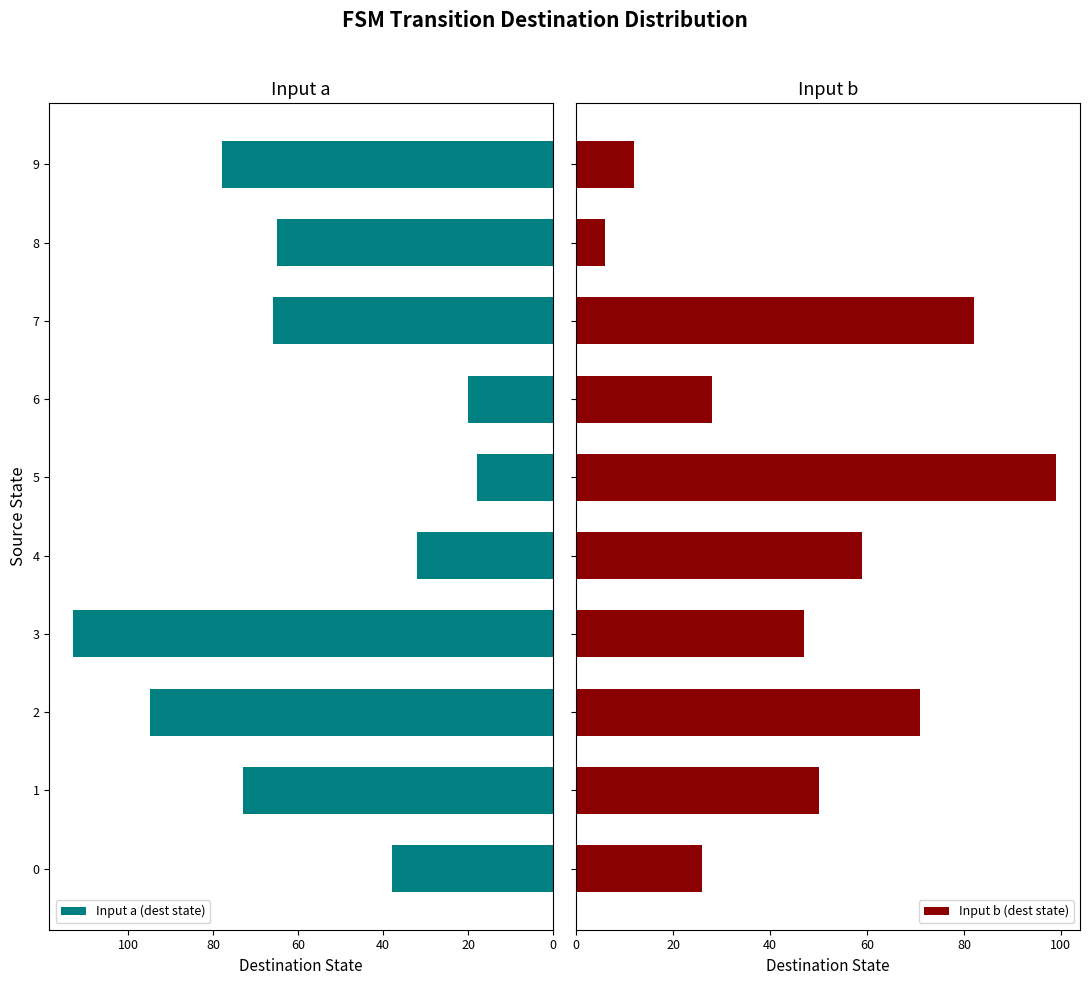

True or false: Input a (dest state) has a value of 78 at 9.

True